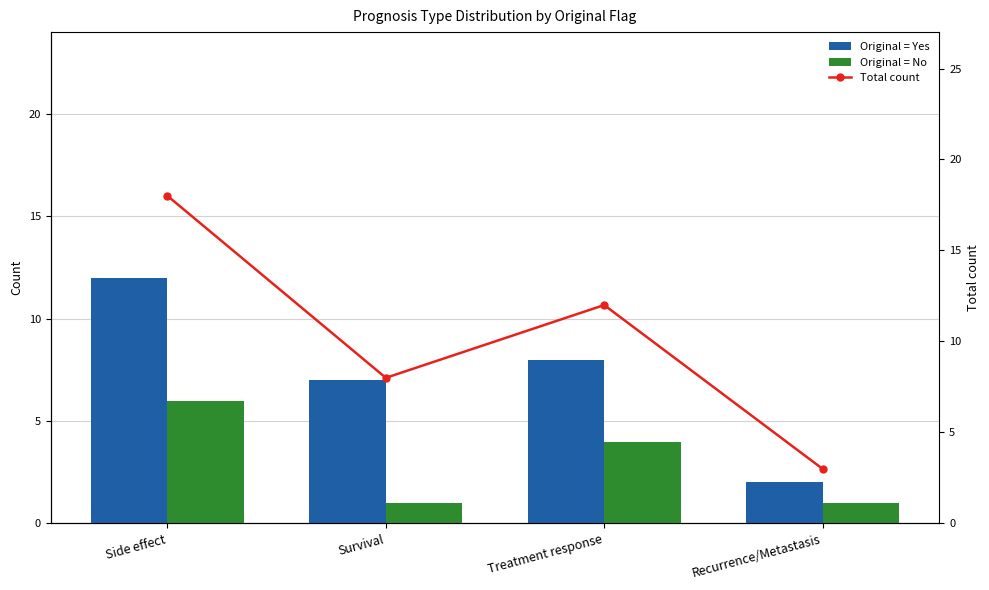

How many values in the Total count series are below 12?

2